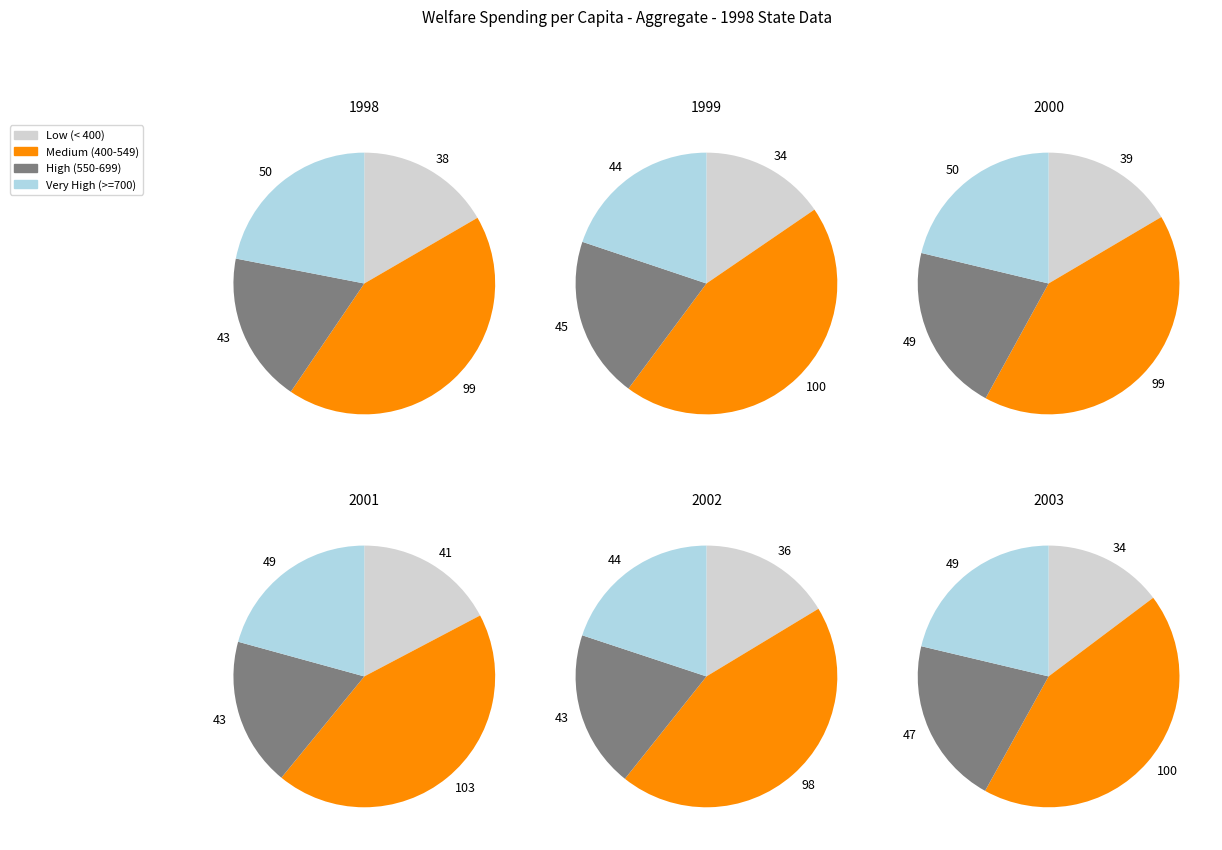

Is Georgia the majority of the pie?

No